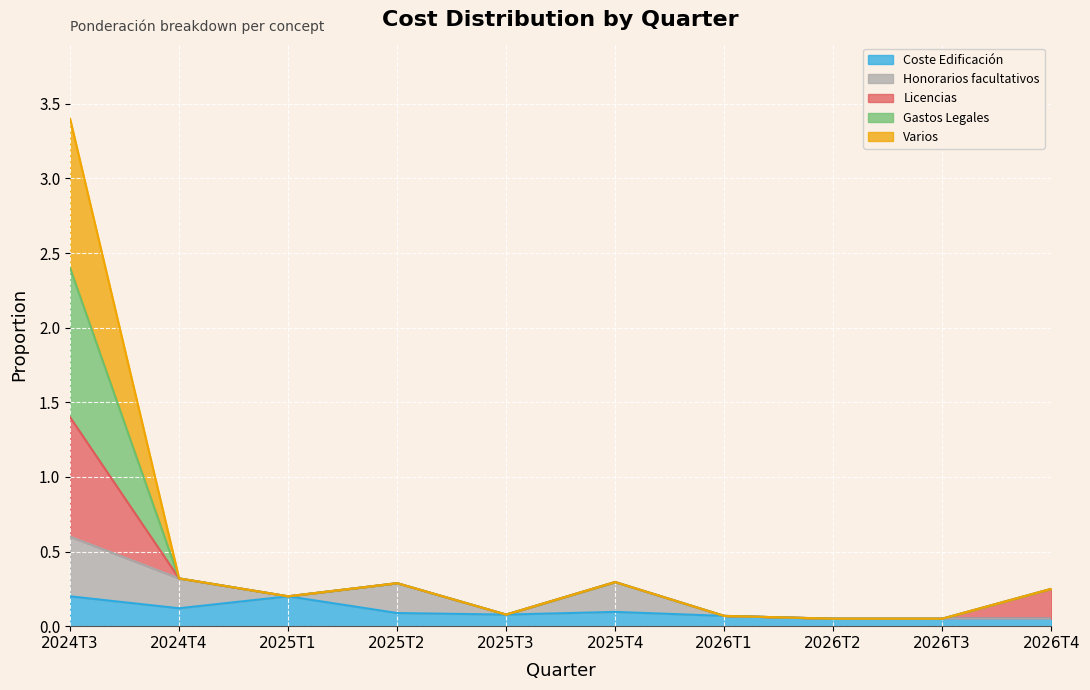

How many categories are shown in the chart?

10